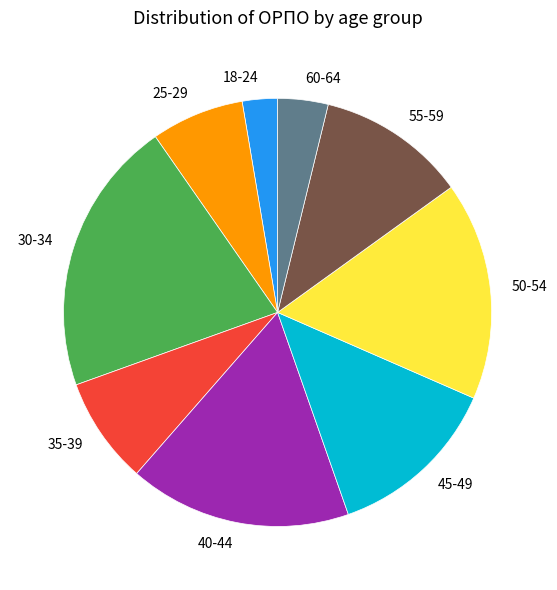

Is 35-39 the majority of the pie?

No